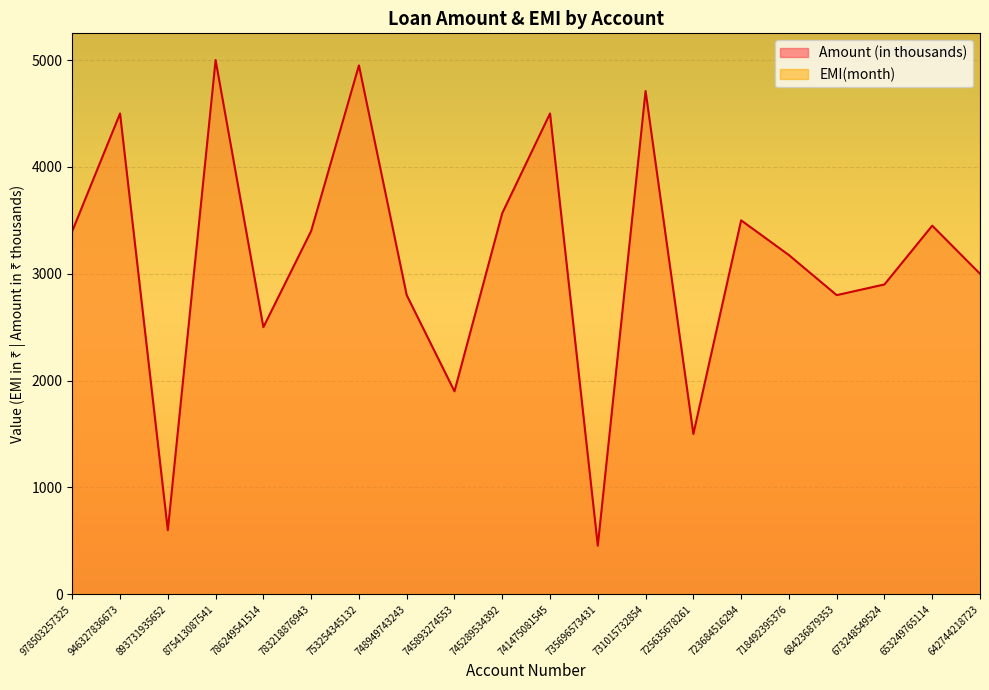

What is the minimum value for Amount?

455